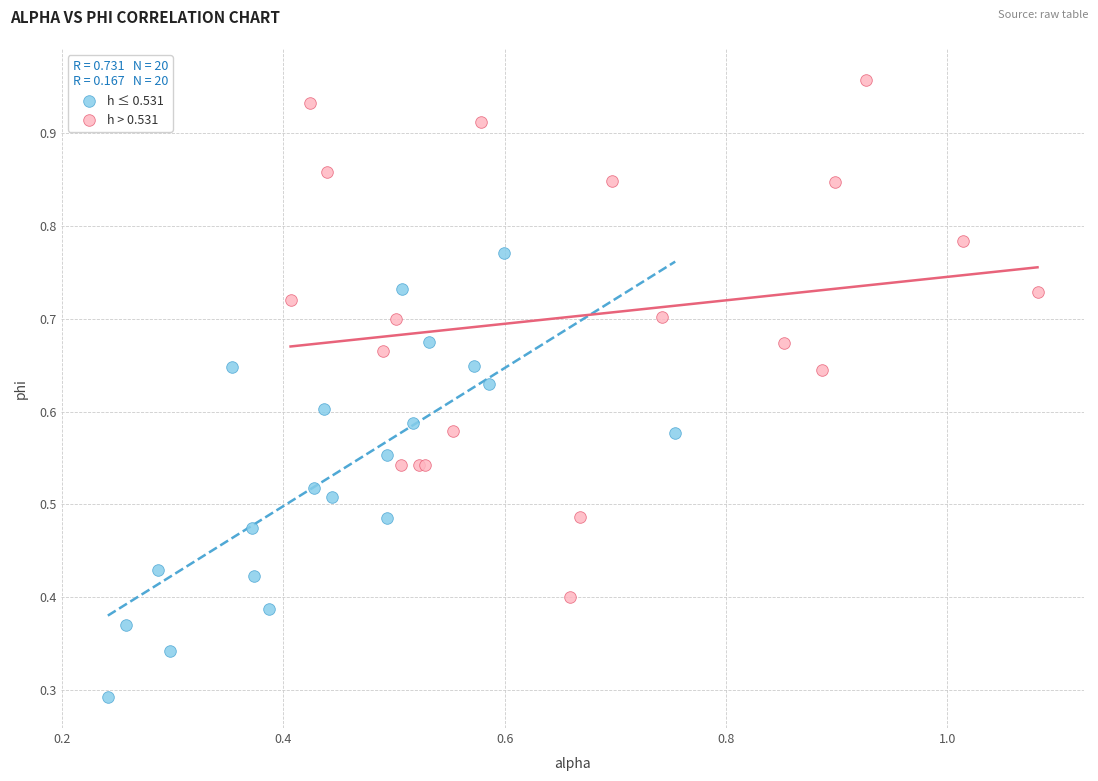

Which series contains the highest Y value?

h > 0.531